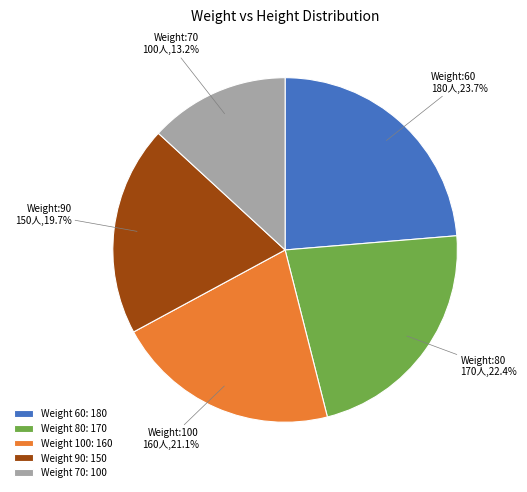

What is the largest slice in the pie chart?

Weight 60: 180